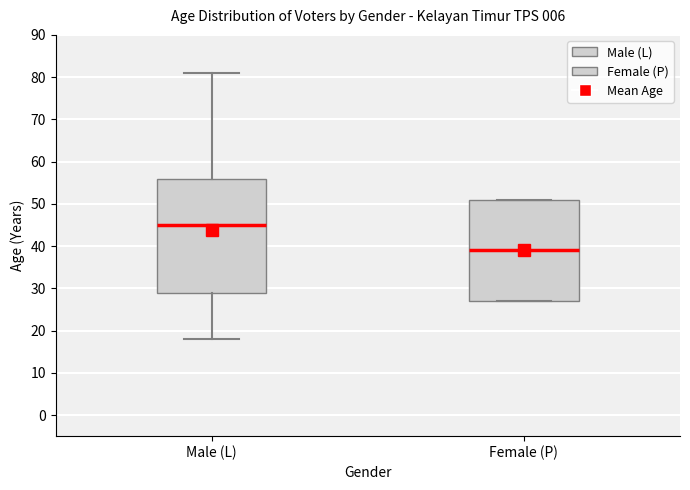

Reading left to right, read every box against the y-axis: the position of its median line, the range the box covers, and the ends of its whiskers. The values are not printed on the chart, so give them approximately, as read against the axis.

Male (L): median 45, box 29 to 56, whiskers 18 to 81
Female (P): median 39, box 27 to 51, whiskers 27 to 51